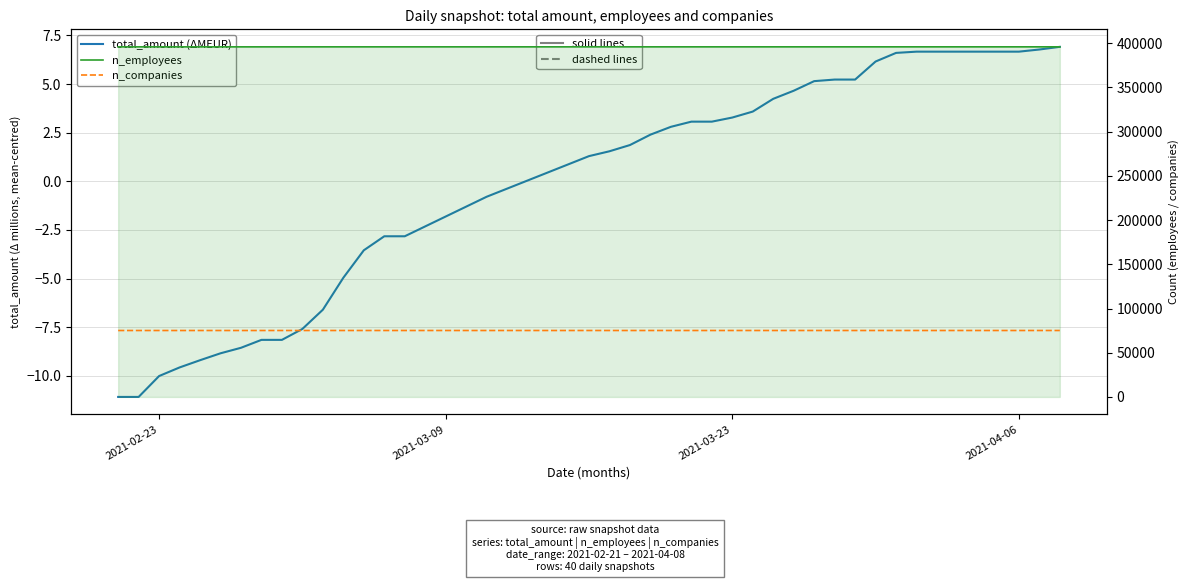

Is the value of n_companies at 6 greater than the value of n_employees at 10?

No